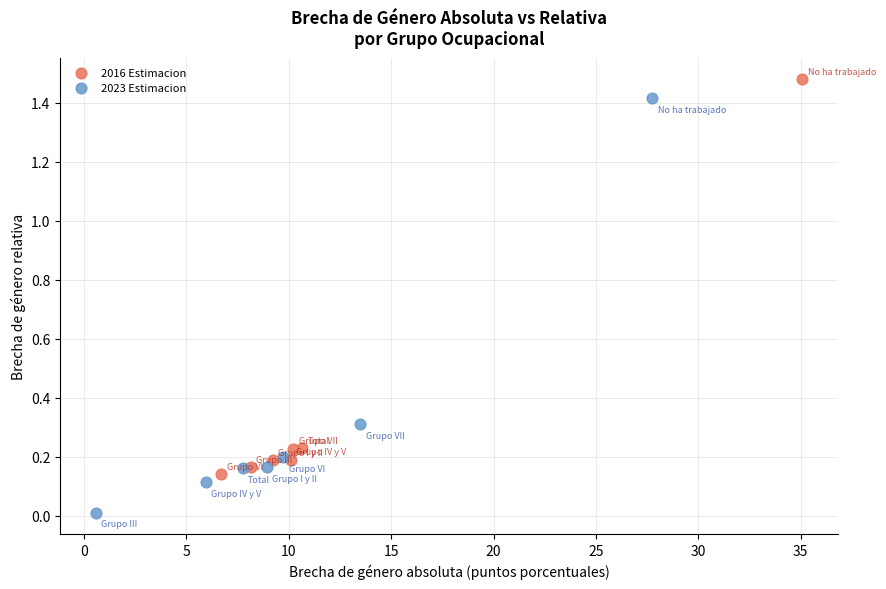

What are all the series names shown in the legend?

2016 Estimacion, 2023 Estimacion